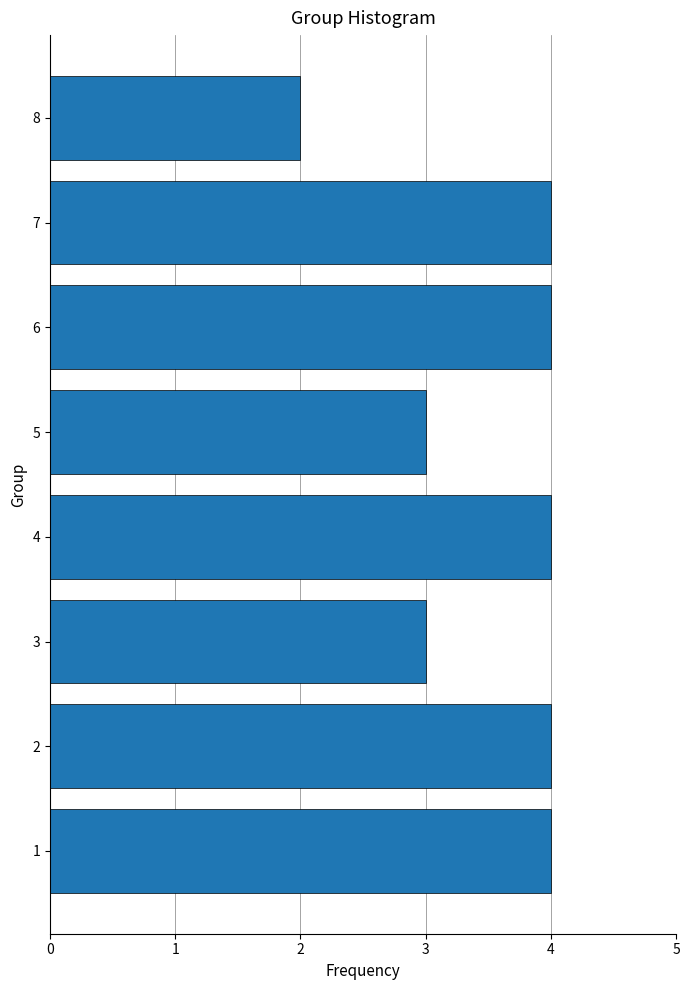

Reading bottom to top, list all the values displayed in this chart.

1=4	2=4	3=3	4=4	5=3	6=4	7=4	8=2